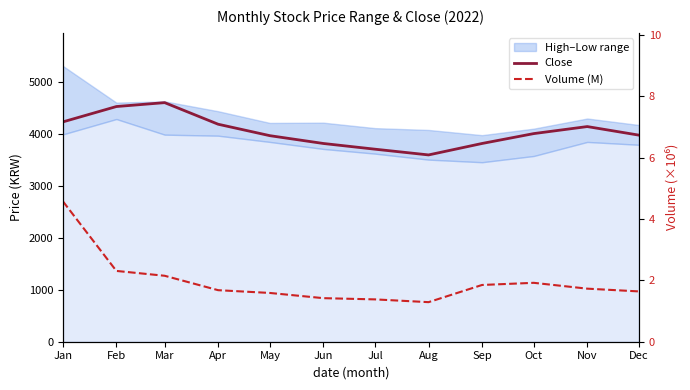

At which category does Volume (M) reach its first local peak?

Oct